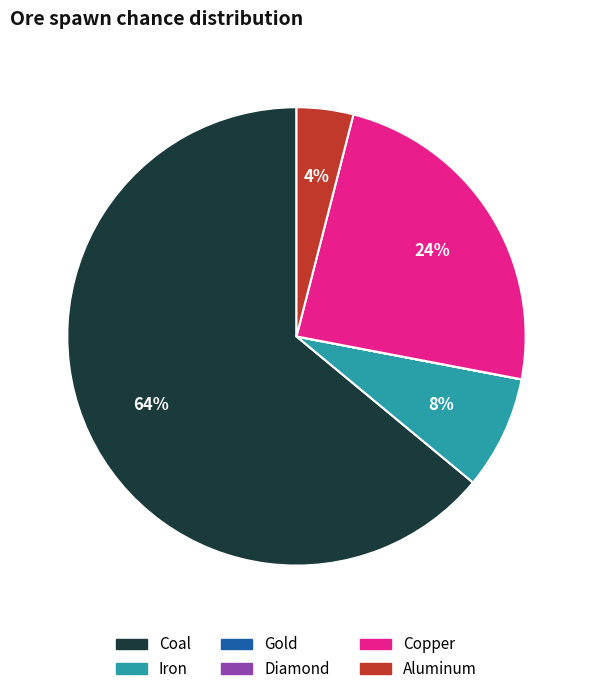

Between Copper and Iron, which is larger?

Copper